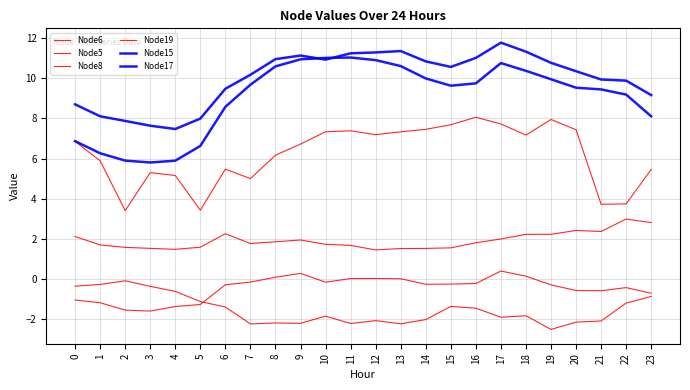

Which category has the lowest value across all series?

19